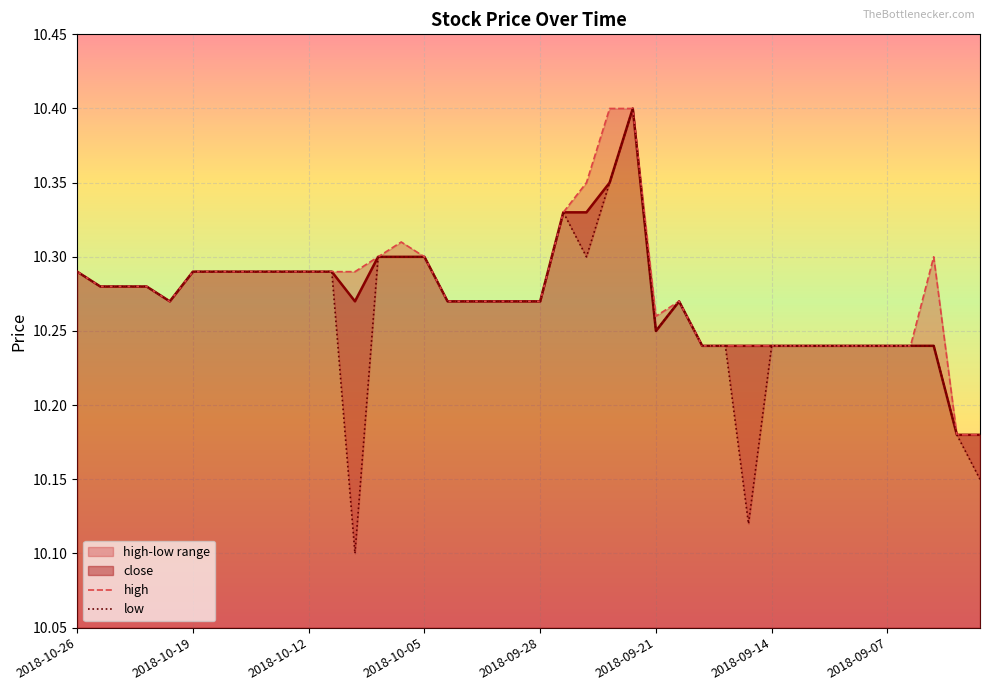

The high series shows 2.8 at 26. True or false?

False